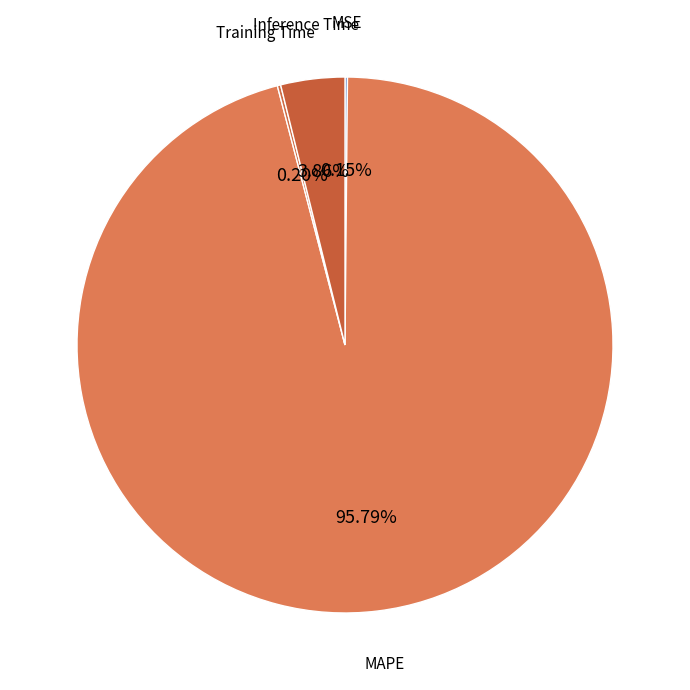

How many segments does this pie chart have?

4